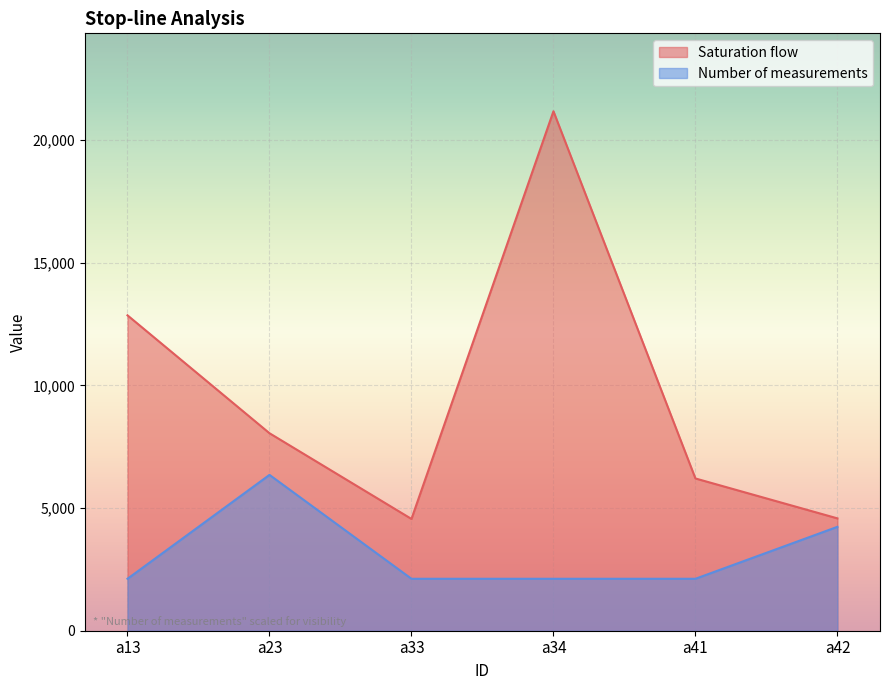

What are all the series names shown in the legend?

Saturation flow, Number of measurements